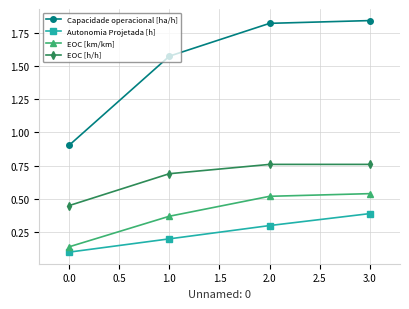

Which series has the largest total across all categories?

Capacidade operacional [ha/h]